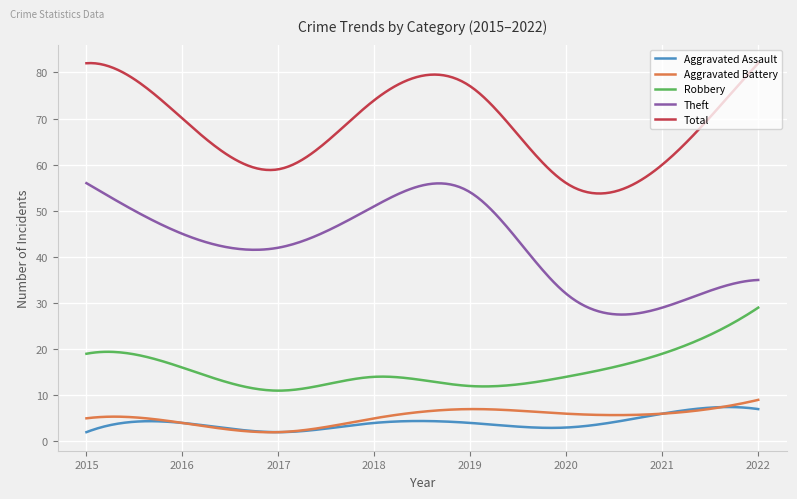

What is the average value of the Total series?

68.1